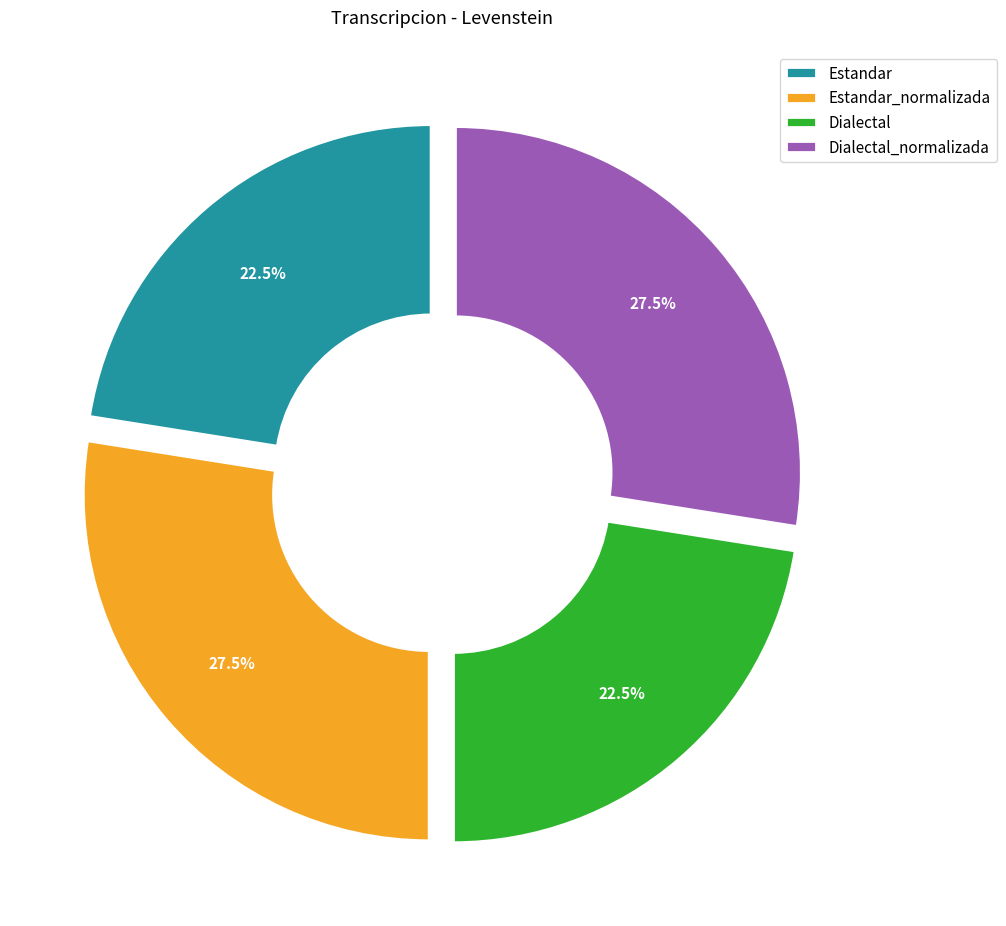

Between Dialectal and Dialectal_normalizada, which is larger?

Dialectal_normalizada